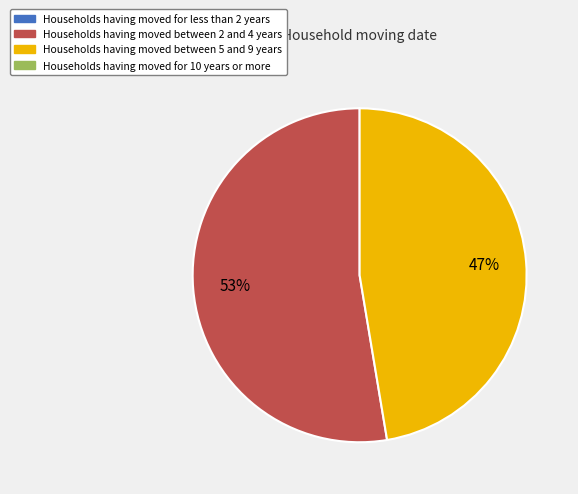

Does any single category account for the majority?

Yes